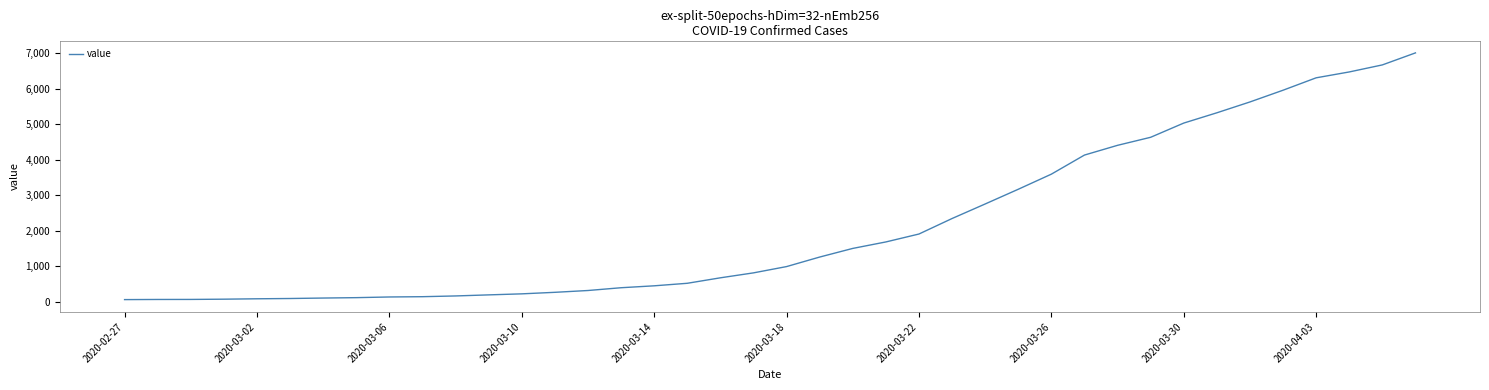

What is the difference between the maximum and minimum values?

6940